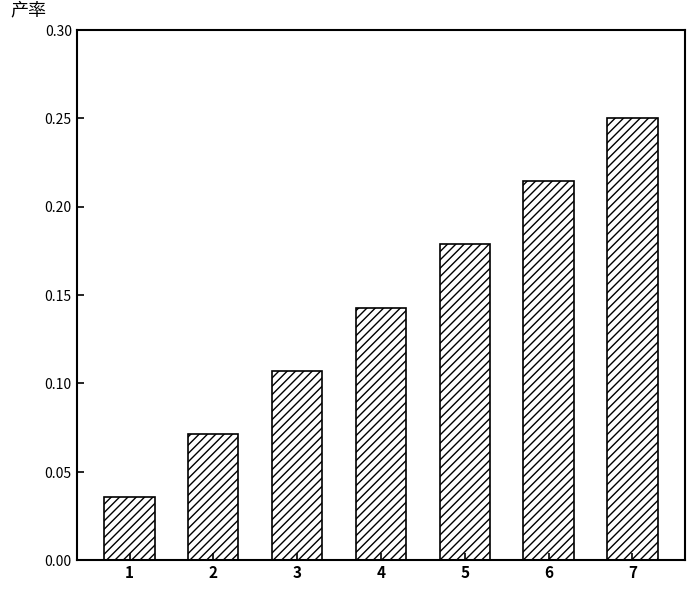

How many values are between 0 and 1?

7